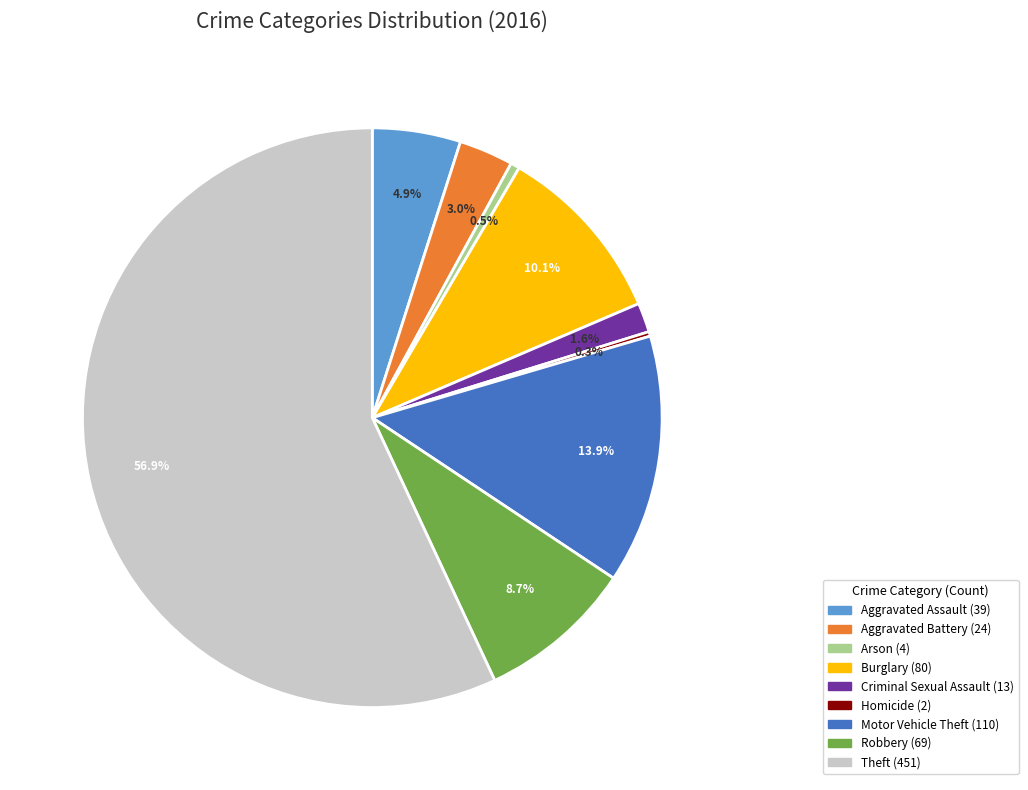

What is the majority slice?

Theft